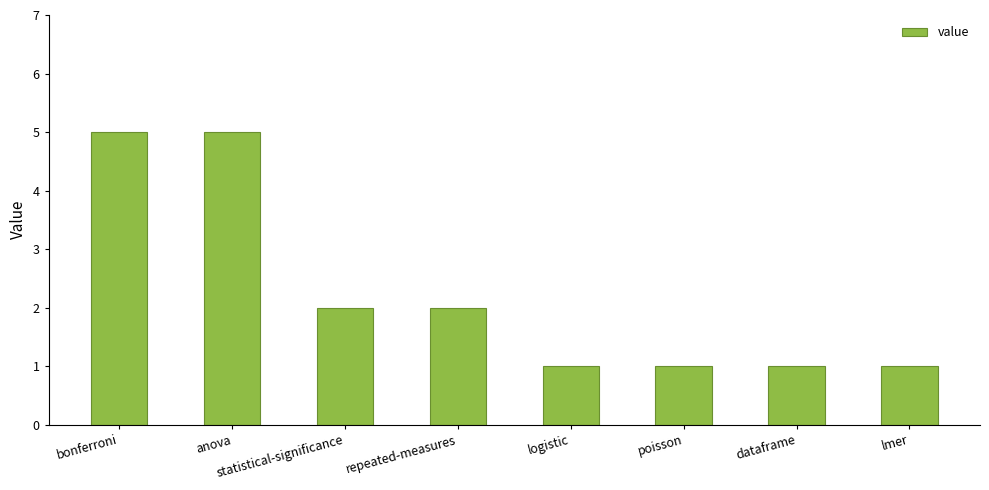

True or false: the data shows 2 at repeated-measures.

True